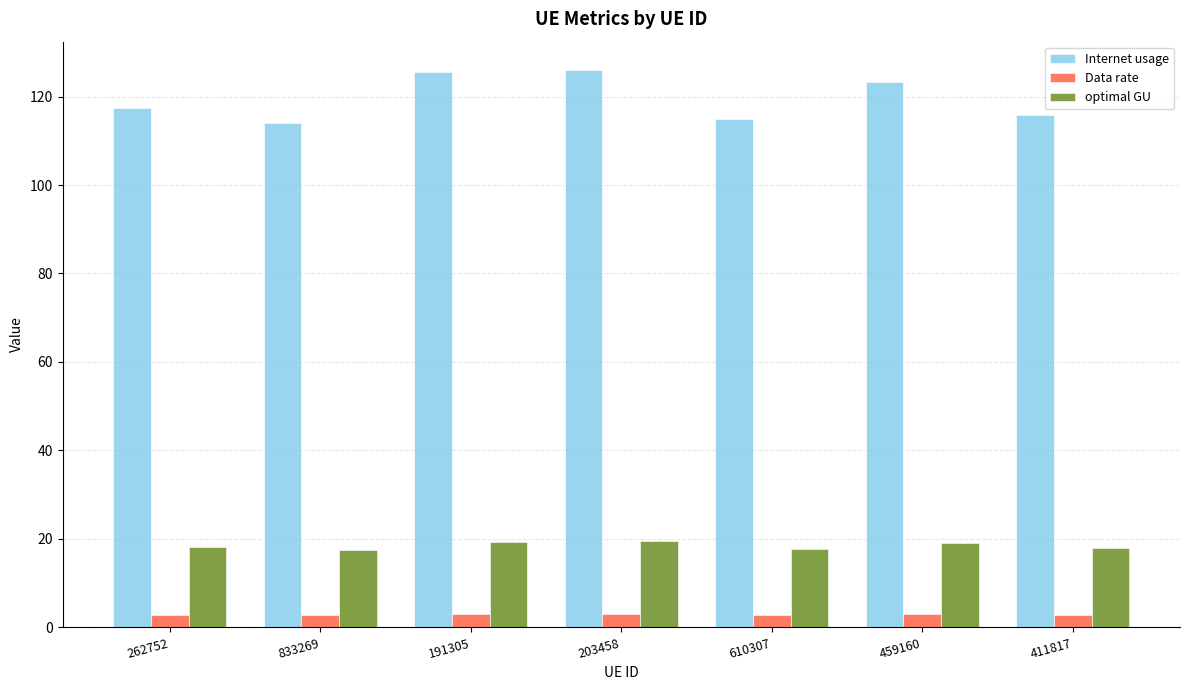

Which series has the largest range (max minus min)?

Internet usage